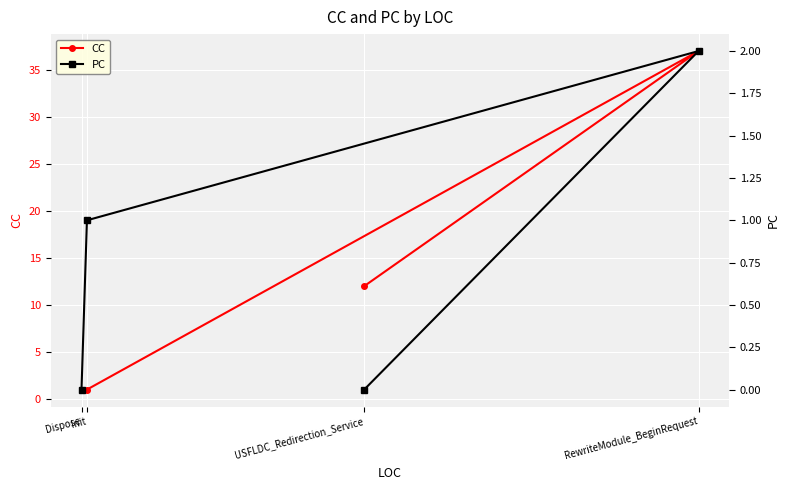

Is this an area chart (filled region under the line)?

No